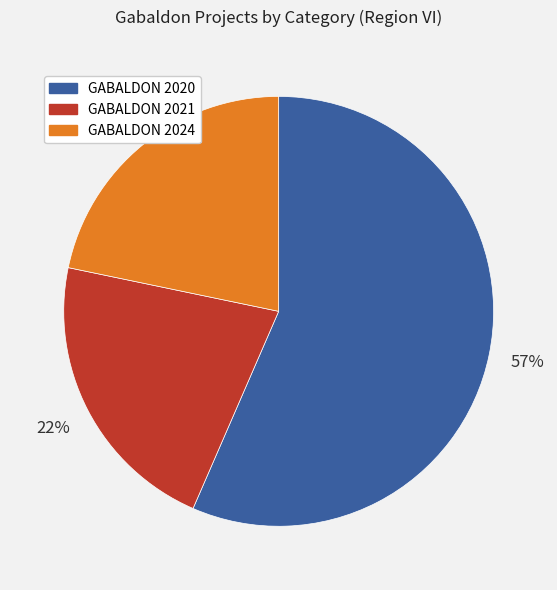

True or false: GABALDON 2020 accounts for 57% of the total.

True